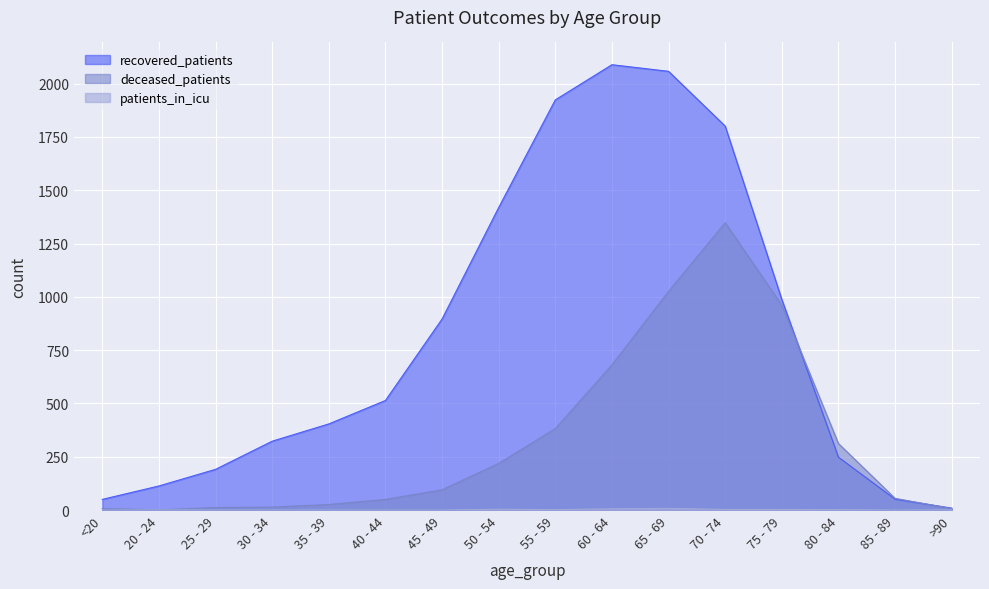

The value of patients_in_icu at 35 - 39 is -4. True or false?

False